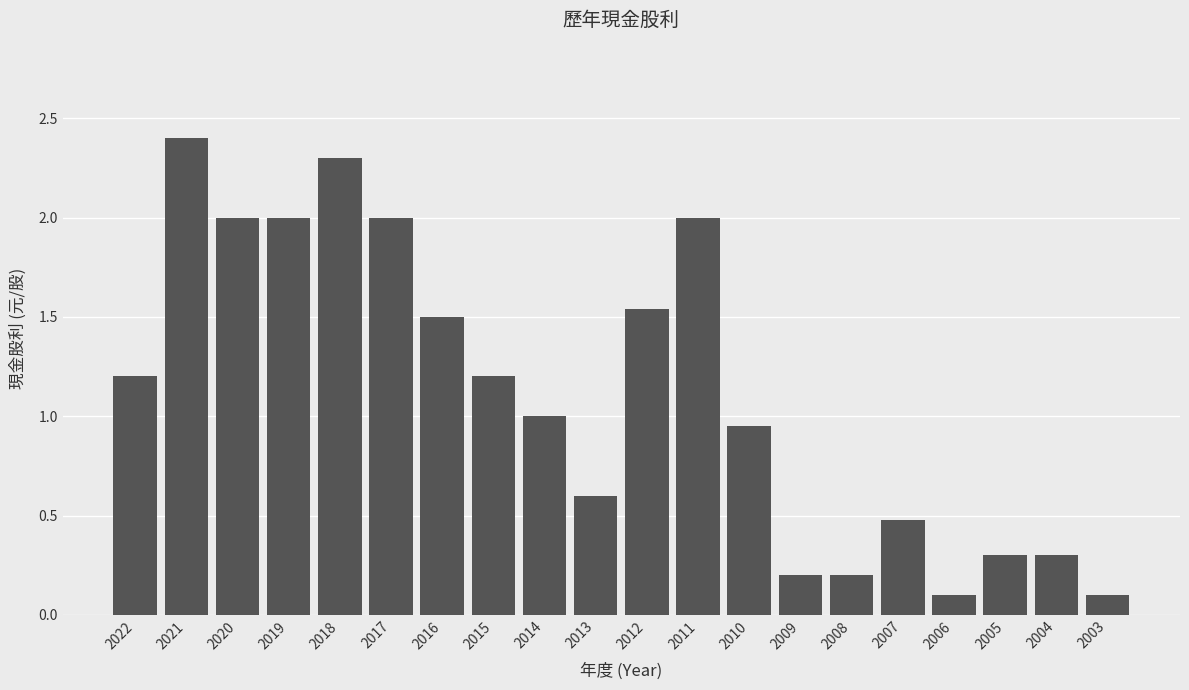

The chart shows a value of 0.3 at 2004. True or false?

True